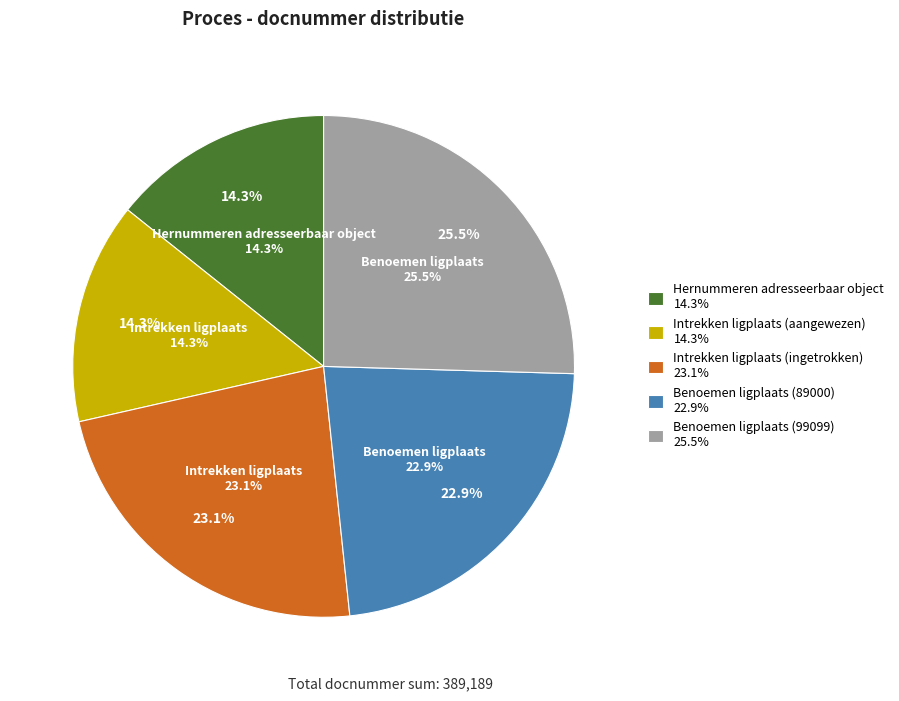

Which category has the smallest portion of the pie?

Hernummeren adresseerbaar object